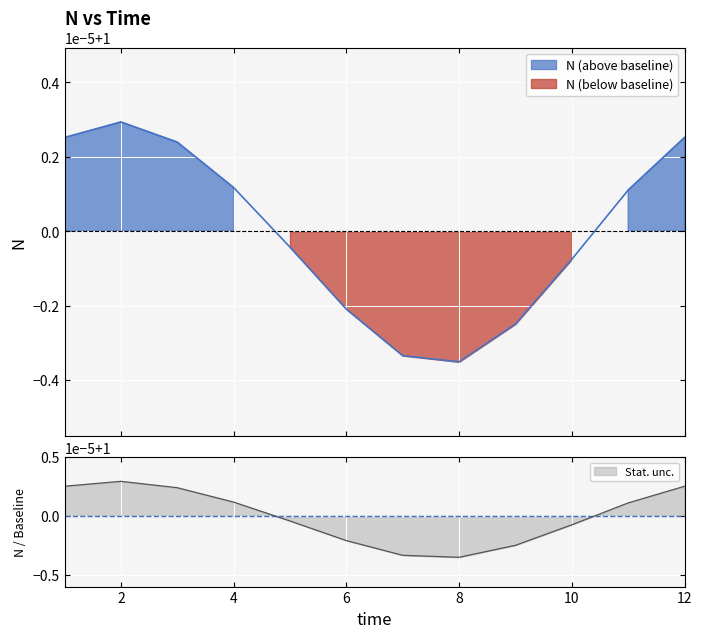

At which category does the data reach its first local valley?

8